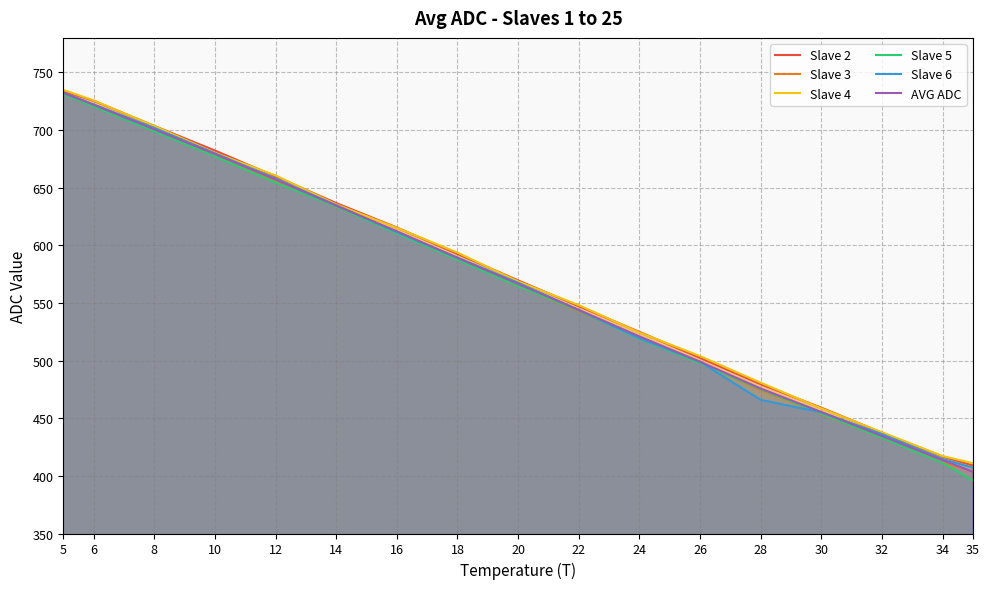

How many data points in AVG ADC are above 566?

9